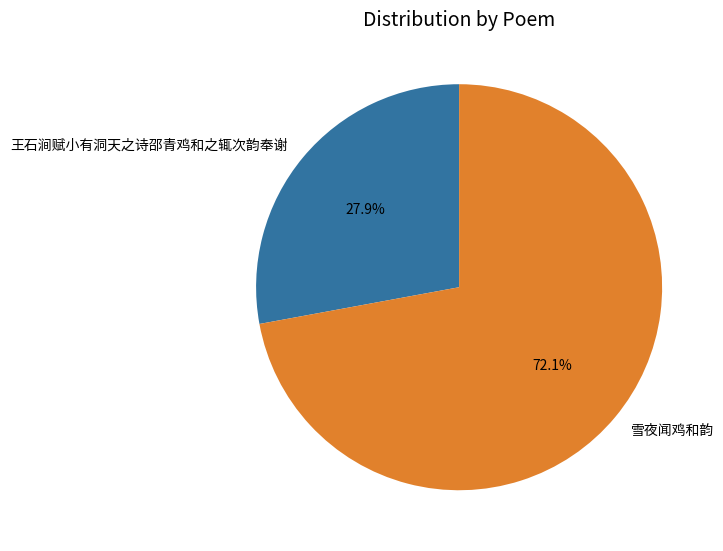

What percentage is the 雪夜闻鸡和韵 slice, to the nearest percent?

72%